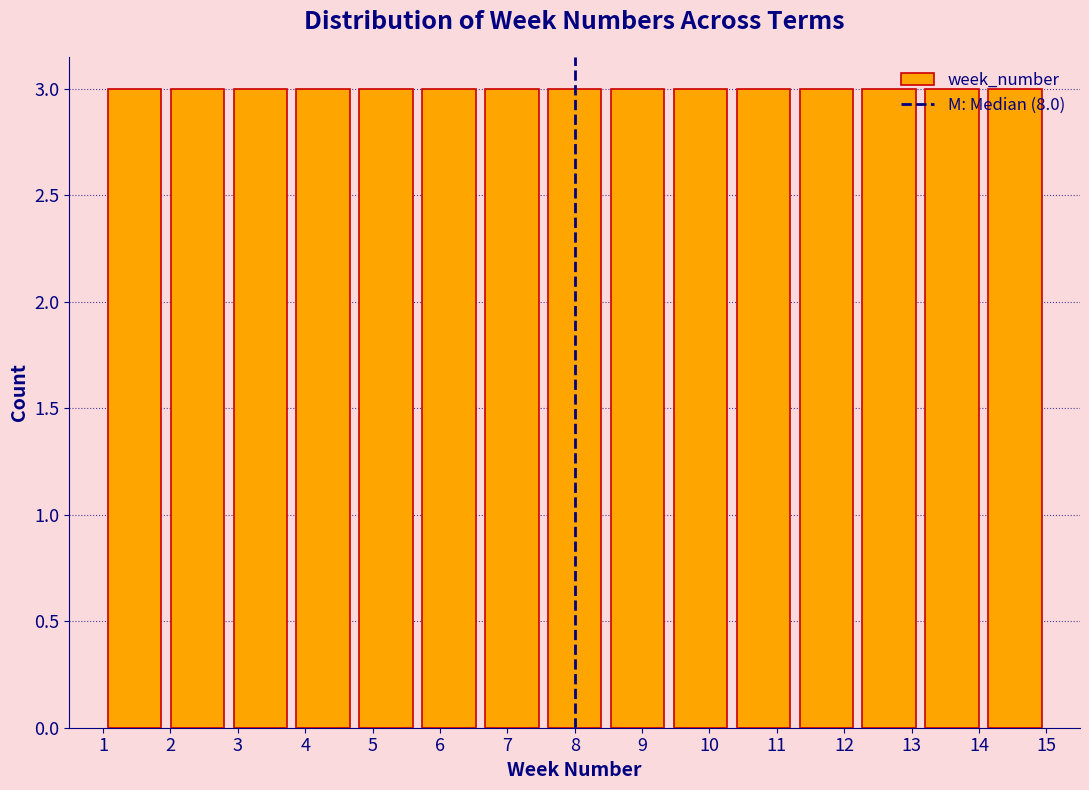

How tall is the bar that spans 13.1 to 14.1 on the x-axis? Neither the bar edges nor the heights are printed on the chart, so give them approximately, as read against the axes.

3